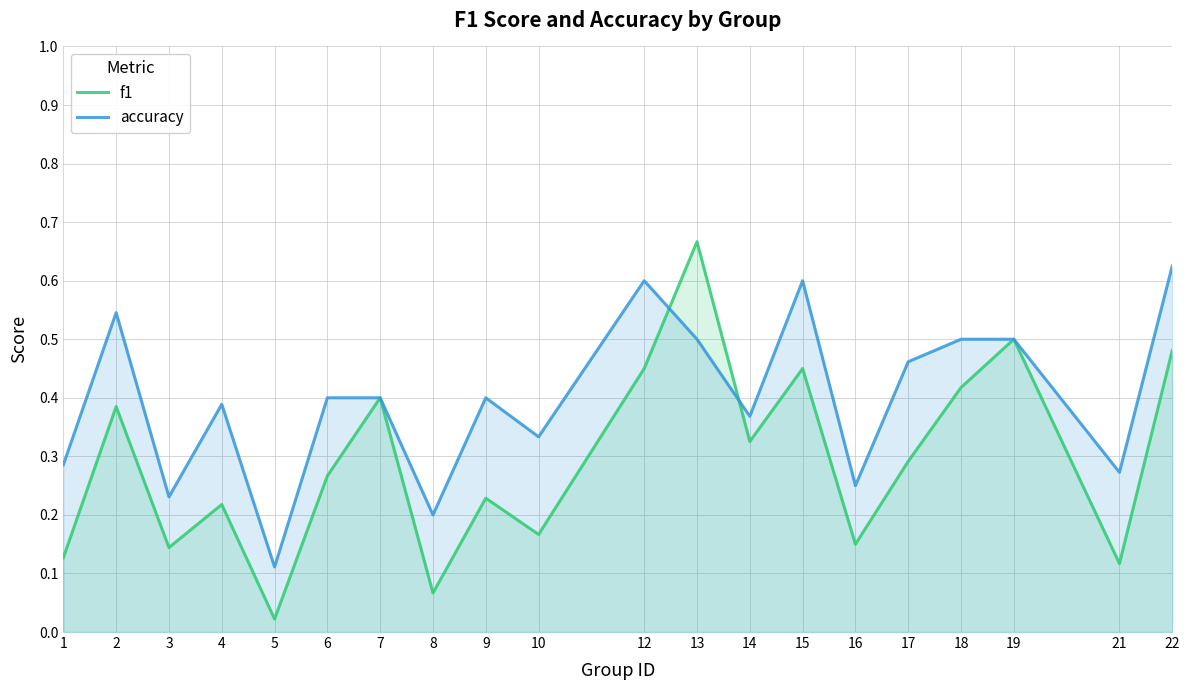

What are all the series names shown in the legend?

f1, accuracy